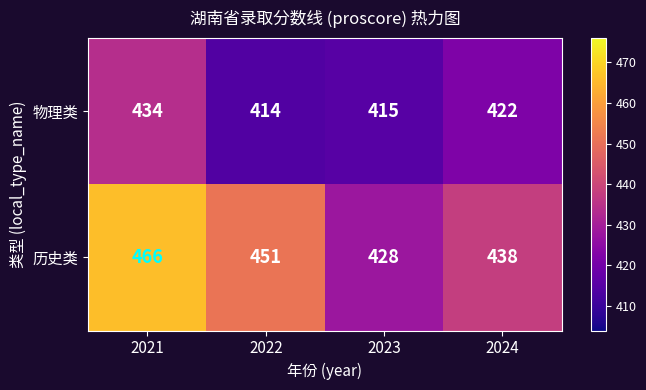

Count the number of data series in this chart.

2